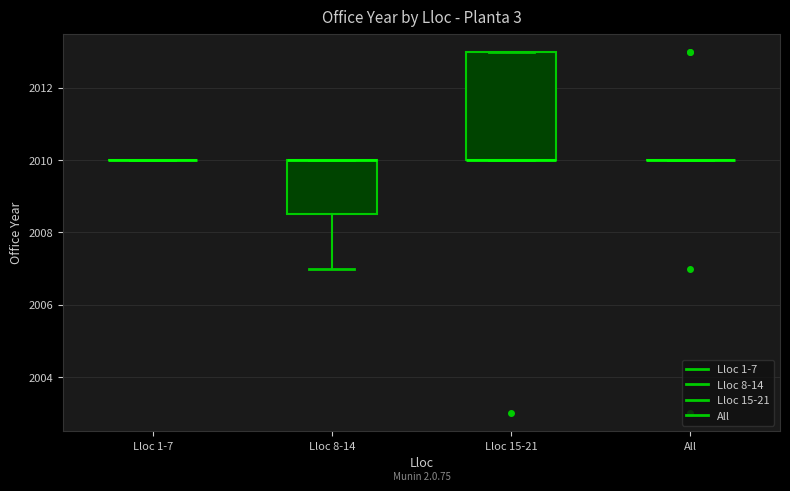

Reading left to right, transcribe this box plot: for each box, give where its median line is, the range the box spans, and where its two whiskers end, as read against the y-axis. The values are not printed on the chart, so give them approximately, as read against the axis.

Lloc 1-7: box collapsed to a line at 2010.0, whiskers 2010.0 to 2010.0
Lloc 8-14: median 2010.0 (drawn on the box's upper edge), box 2008.6 to 2010.0, whiskers 2007.0 to 2010.0
Lloc 15-21: median 2010.0 (drawn on the box's lower edge), box 2010.0 to 2013.0, whiskers 2010.0 to 2013.0
All: box collapsed to a line at 2010.0, whiskers 2010.0 to 2010.0